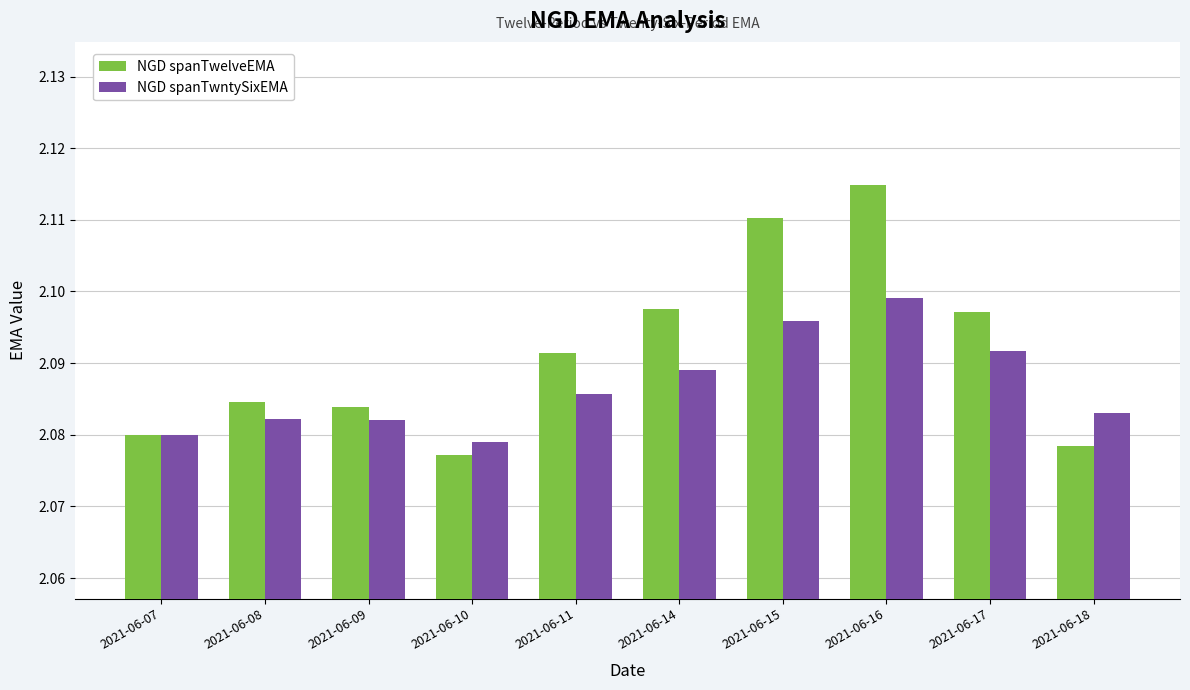

At which label does NGD spanTwelveEMA reach its peak?

2021-06-16